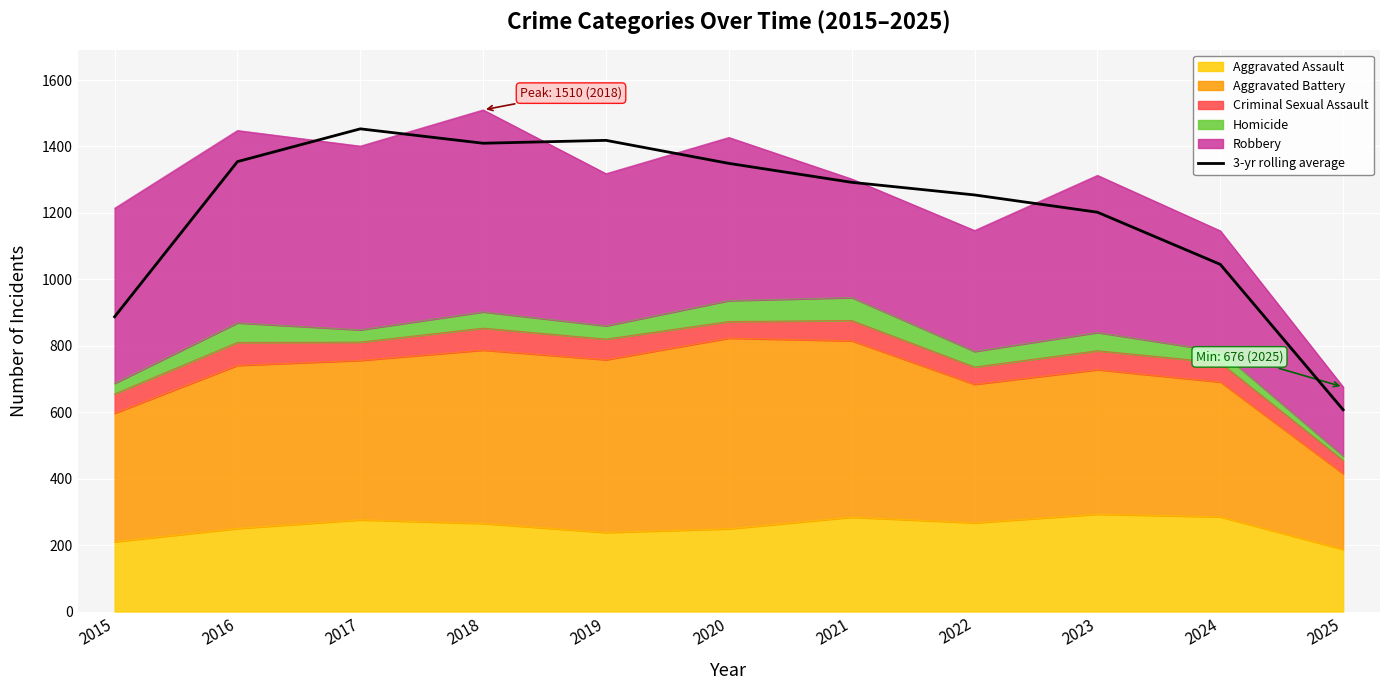

Does the chart display data point markers on the line(s)?

No